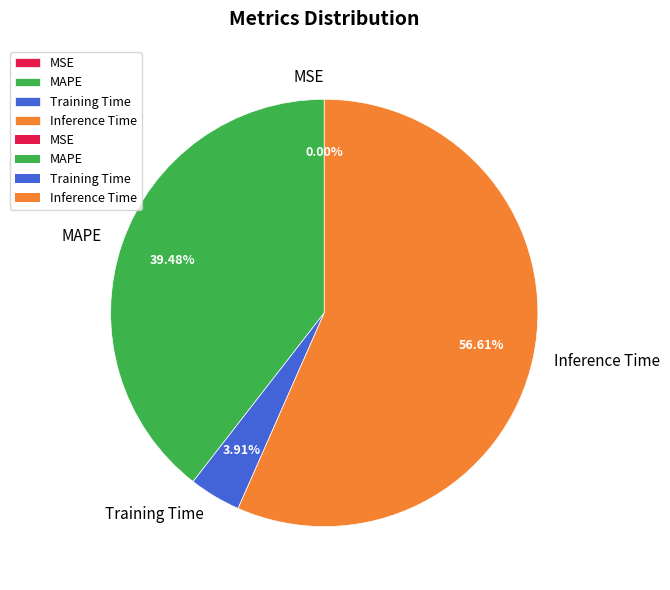

How much of the chart is everything except Training Time?

96.1%